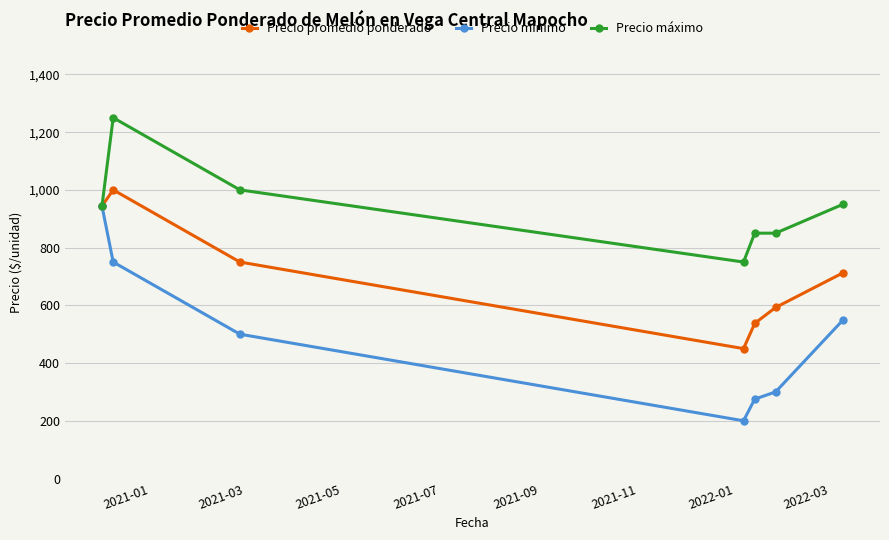

Which series has the largest range (max minus min)?

Precio mínimo